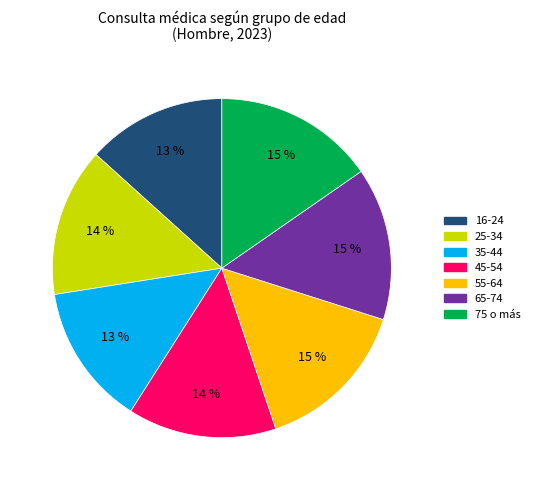

To the nearest percent, what is the difference between the 35-44 and 25-34 slice percentages?

1%